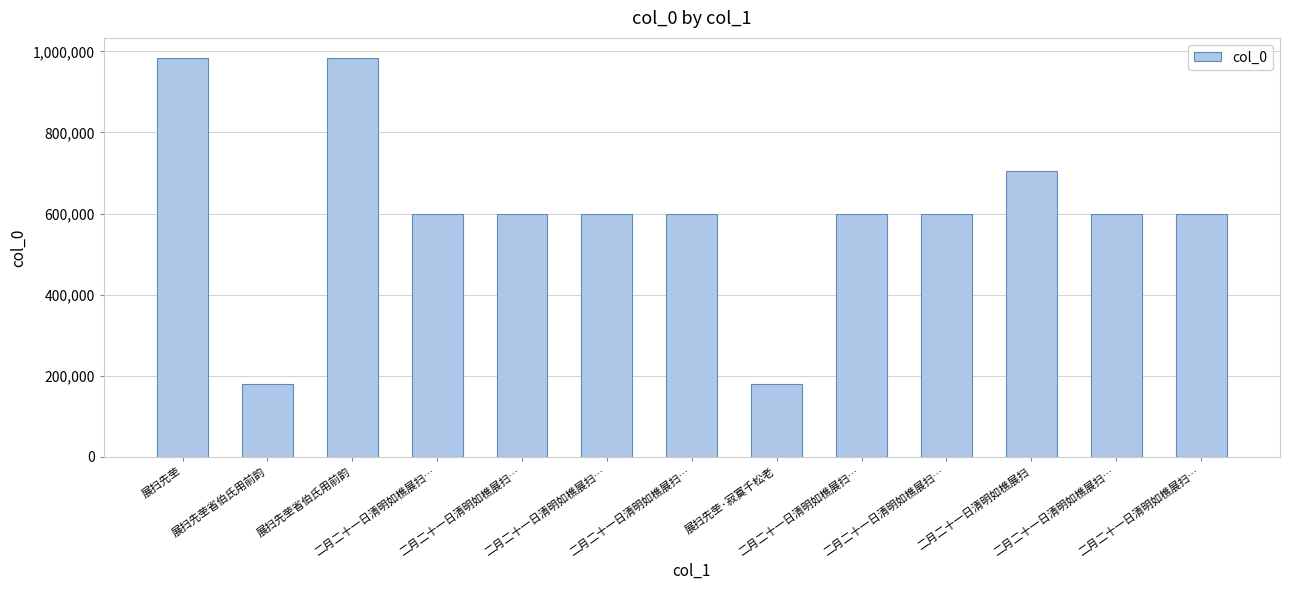

What is the average value?

602246